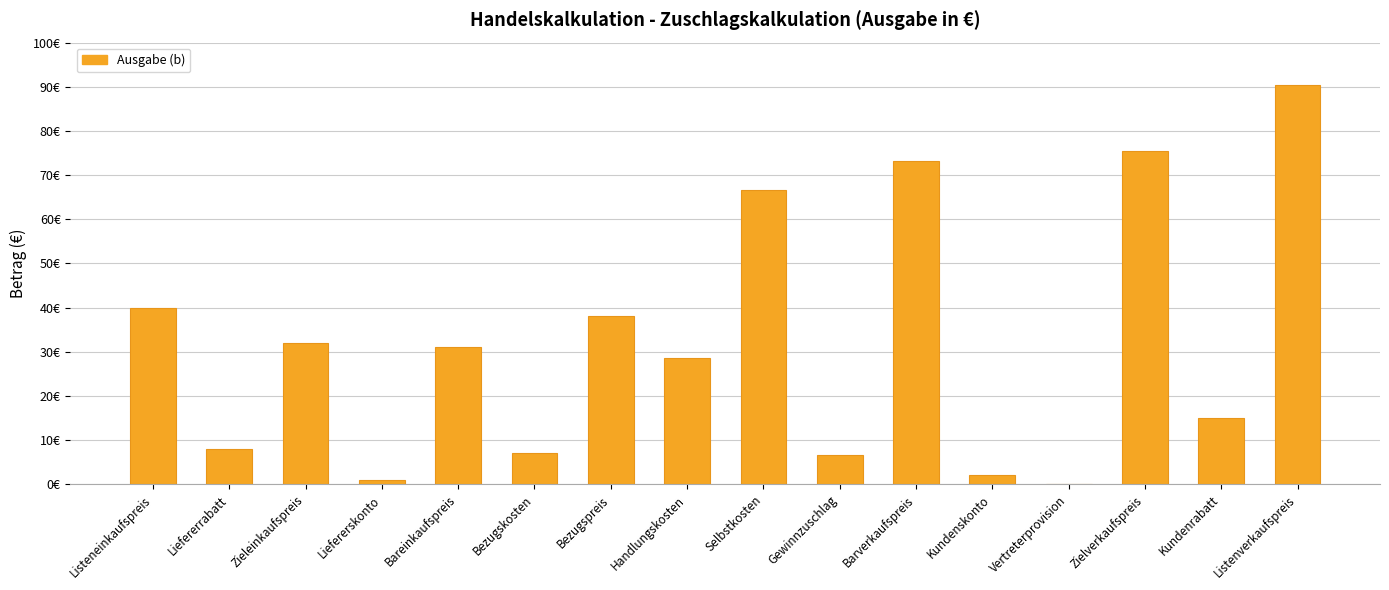

Rank the categories by value from highest to lowest.

Listenverkaufspreis, Zielverkaufspreis, Barverkaufspreis, Selbstkosten, Listeneinkaufspreis, Bezugspreis, Zieleinkaufspreis, Bareinkaufspreis, Handlungskosten, Kundenrabatt, Liefererrabatt, Bezugskosten, Gewinnzuschlag, Kundenskonto, Liefererskonto, Vertreterprovision